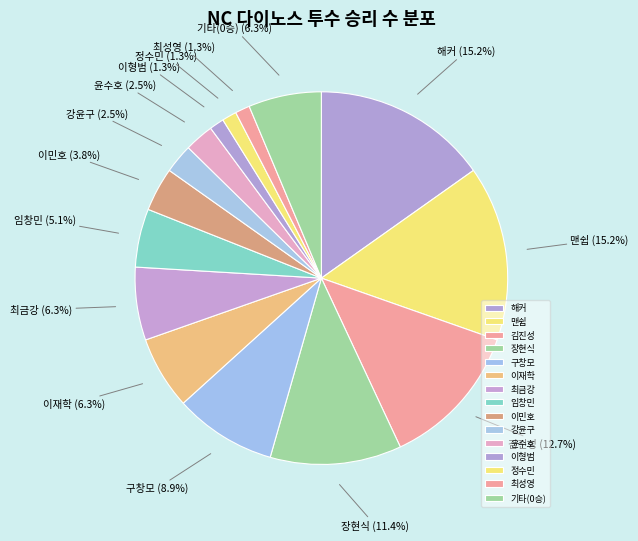

Count the number of slices in the pie.

15